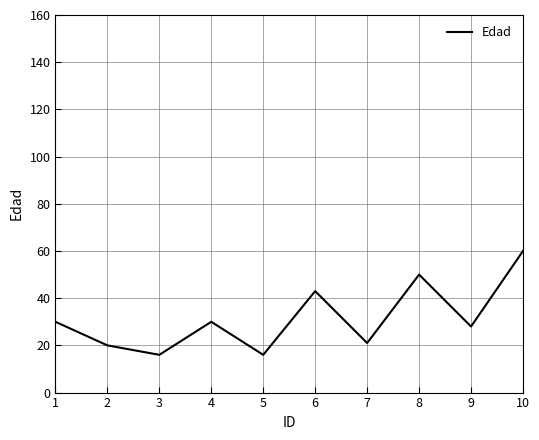

What is the difference between the maximum and minimum values?

44